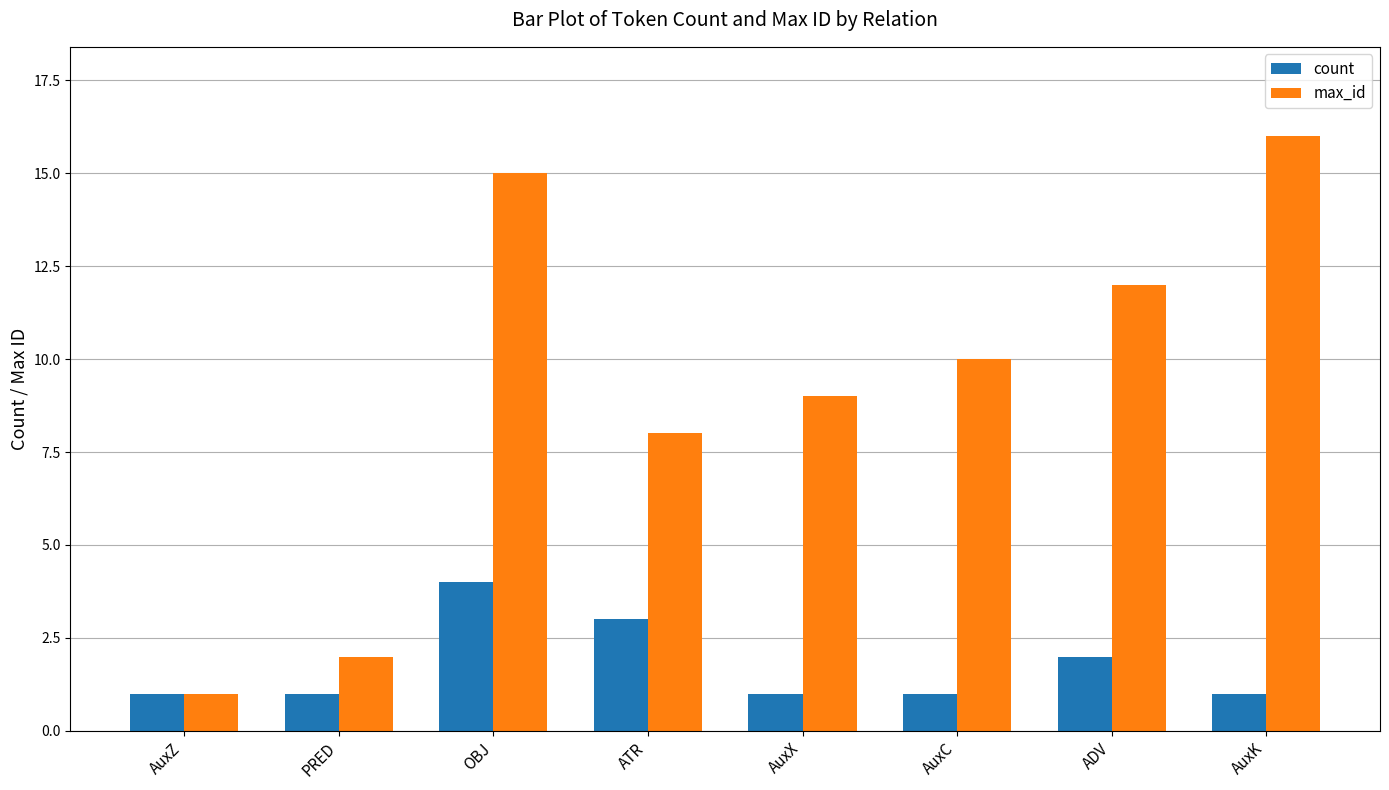

How many values in the max_id series are below 10?

4